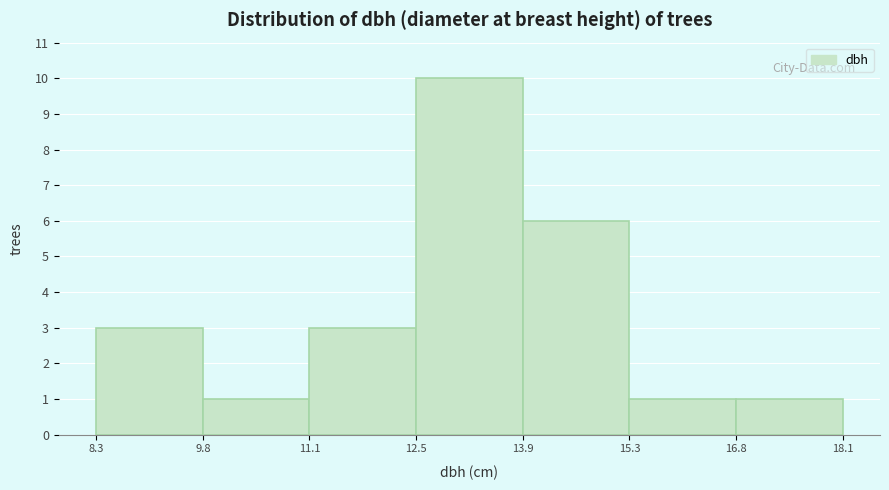

Which range on the x-axis has the tallest bar?

12.5 to 13.9